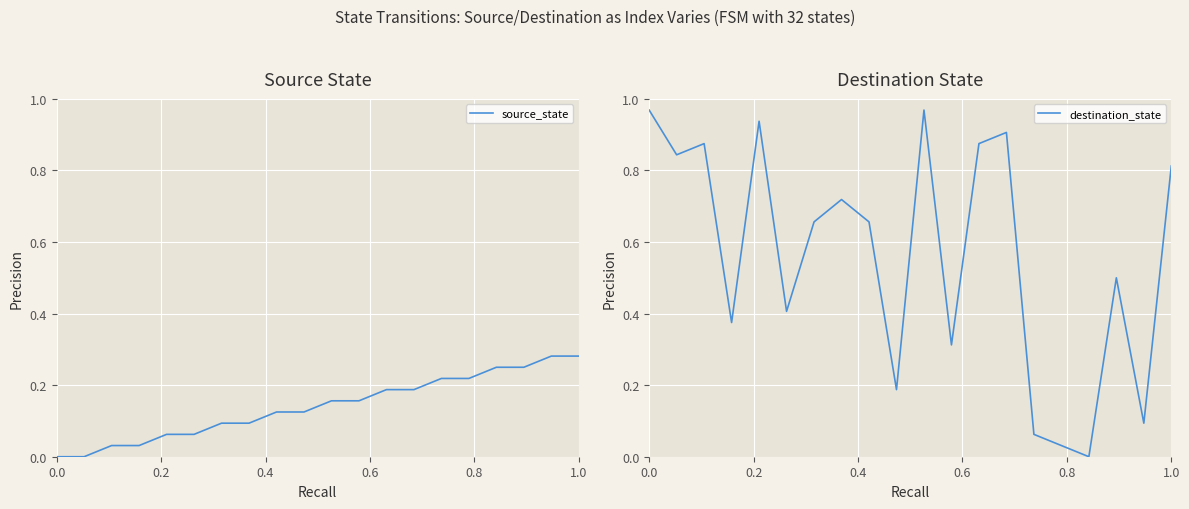

What is the difference between the second highest and second lowest values in the source_state series?

0.3